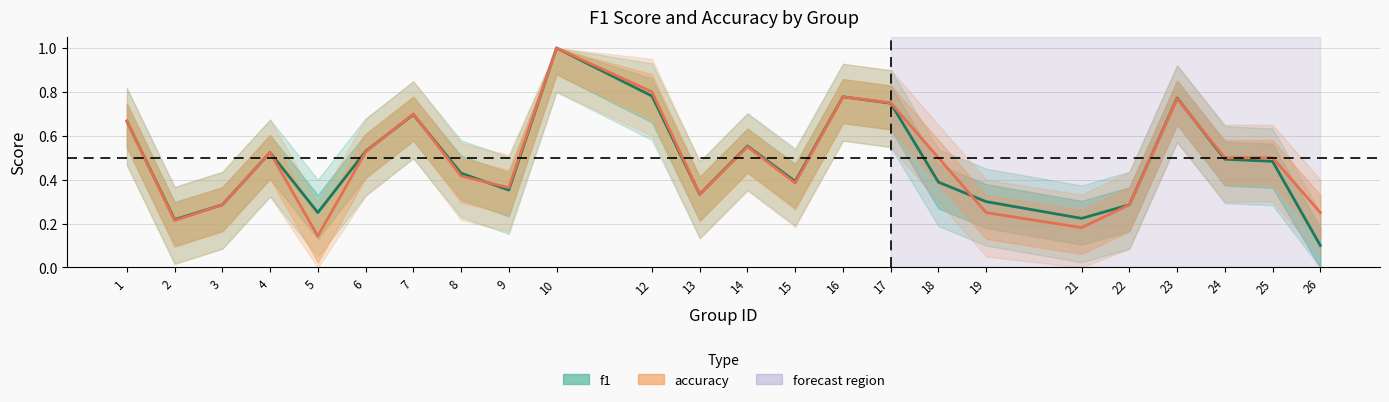

Which has a higher value, 12 or 8?

12